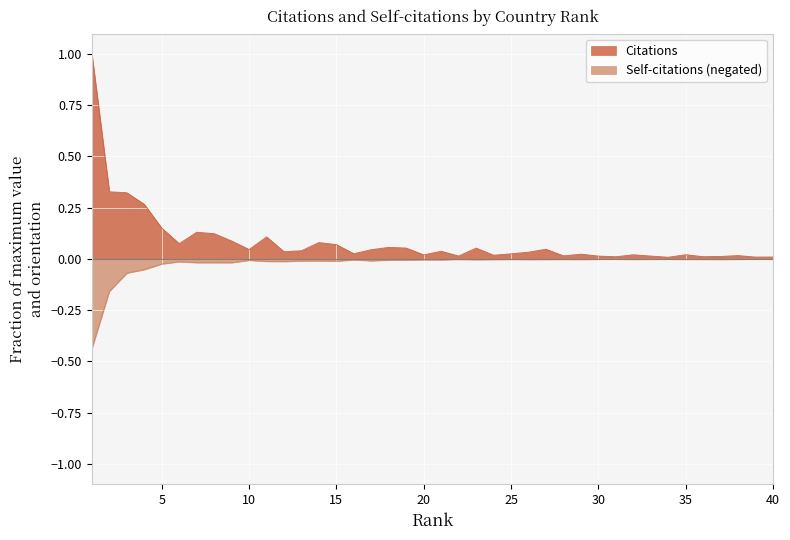

The Self-citations series shows -0.1 at 3. True or false?

False